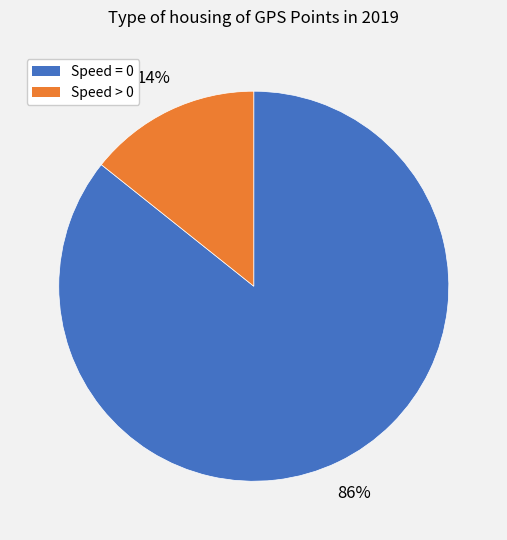

Rank the categories by value from lowest to highest.

Speed > 0, Speed = 0